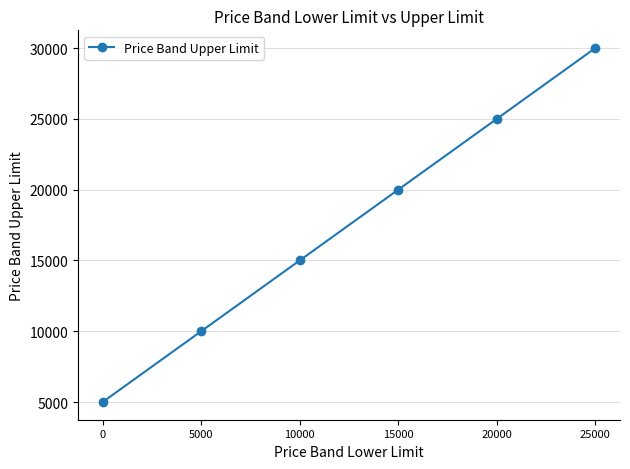

Reading left to right, what are all the values shown in this chart?

5000	10000	15000	20000	25000	30000